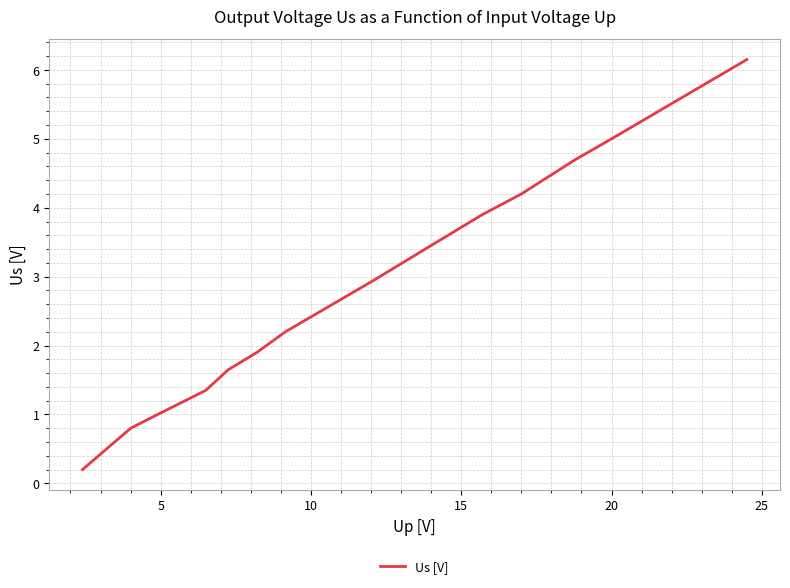

What is the greatest value displayed?

6.2